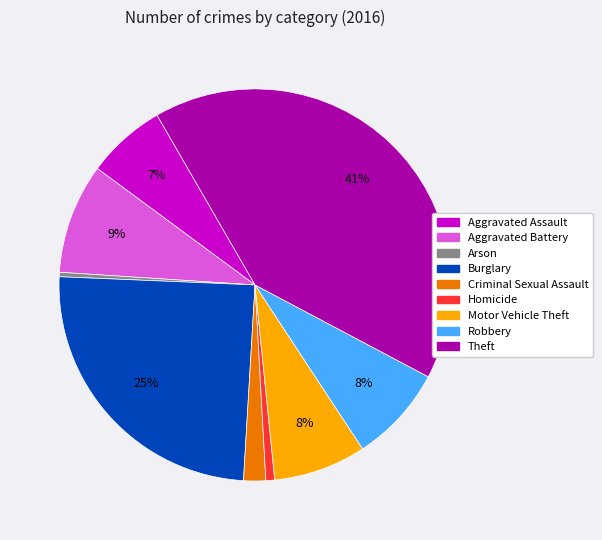

Is Motor Vehicle Theft the majority of the pie?

No